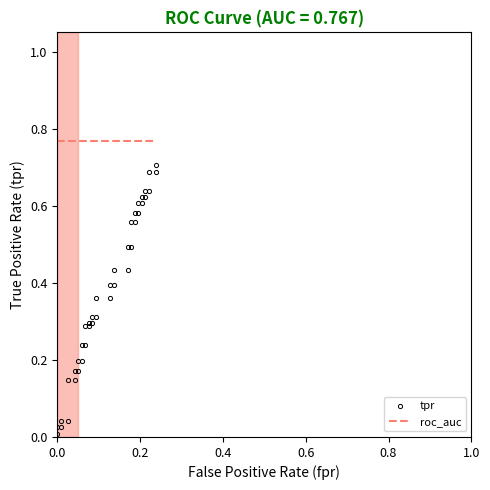

True or false: tpr and roc_auc intersect in this chart.

False